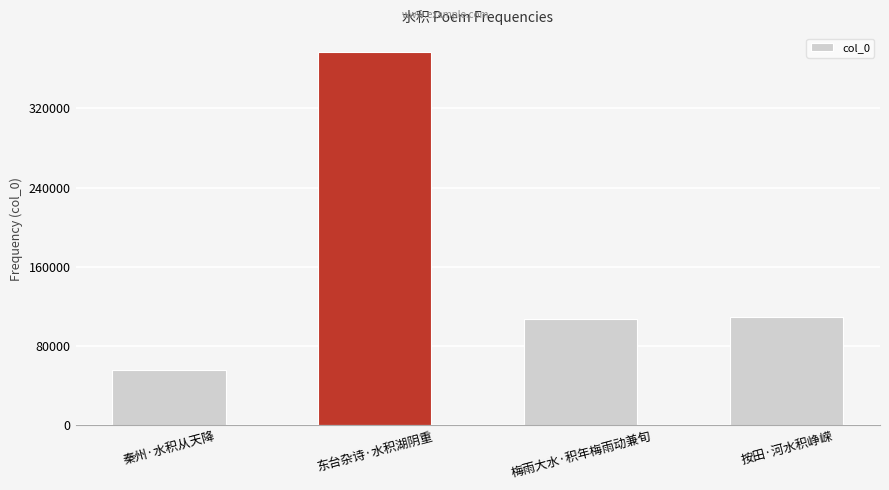

How many values are below 108814?

2